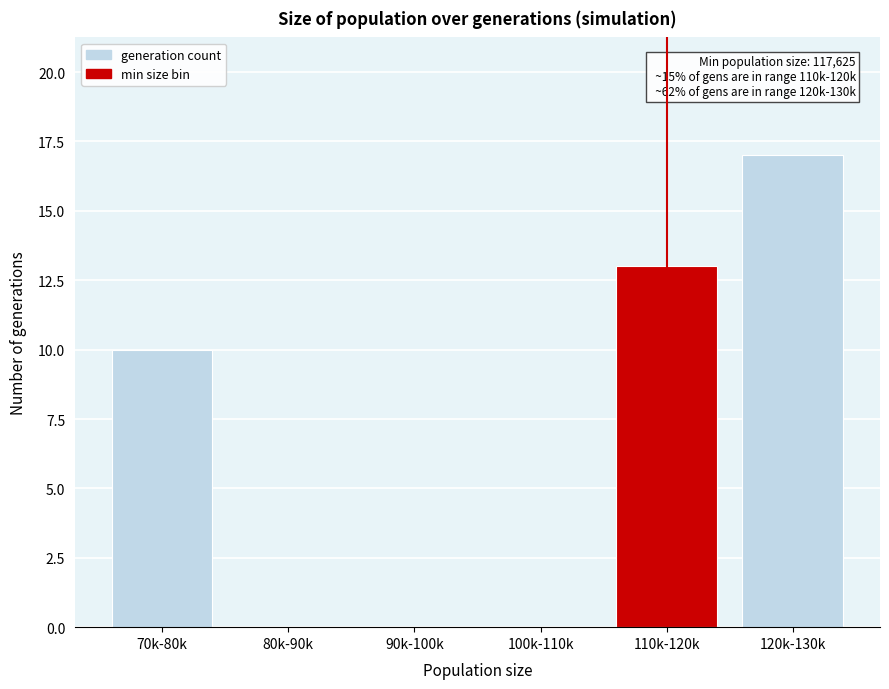

Reading left to right, transcribe all the data shown in this chart.

70k-80k=10	80k-90k=0	90k-100k=0	100k-110k=0	110k-120k=13	120k-130k=17